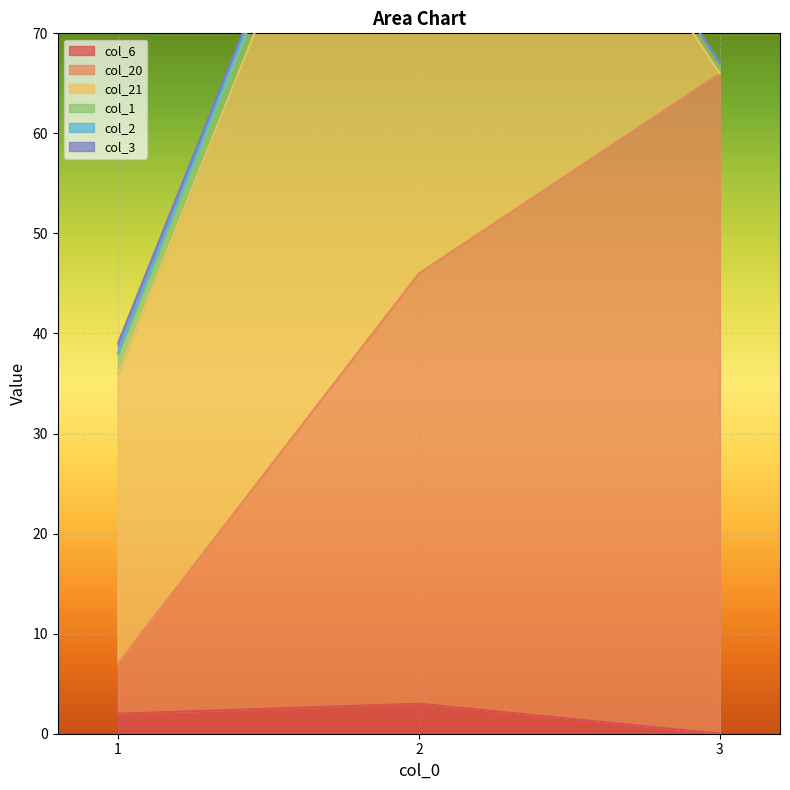

What is the maximum value for col_2?

1